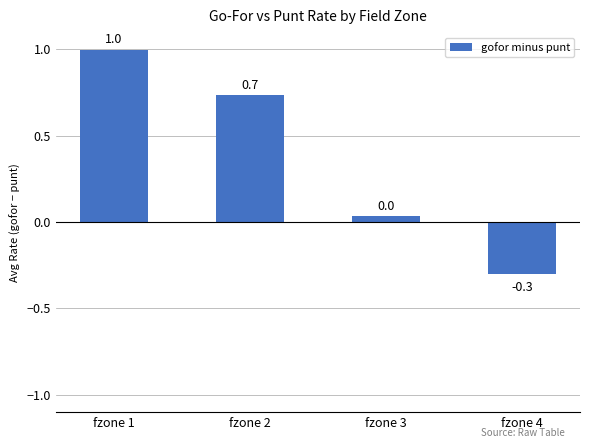

True or false: the data shows 1.0 at fzone 1.

True